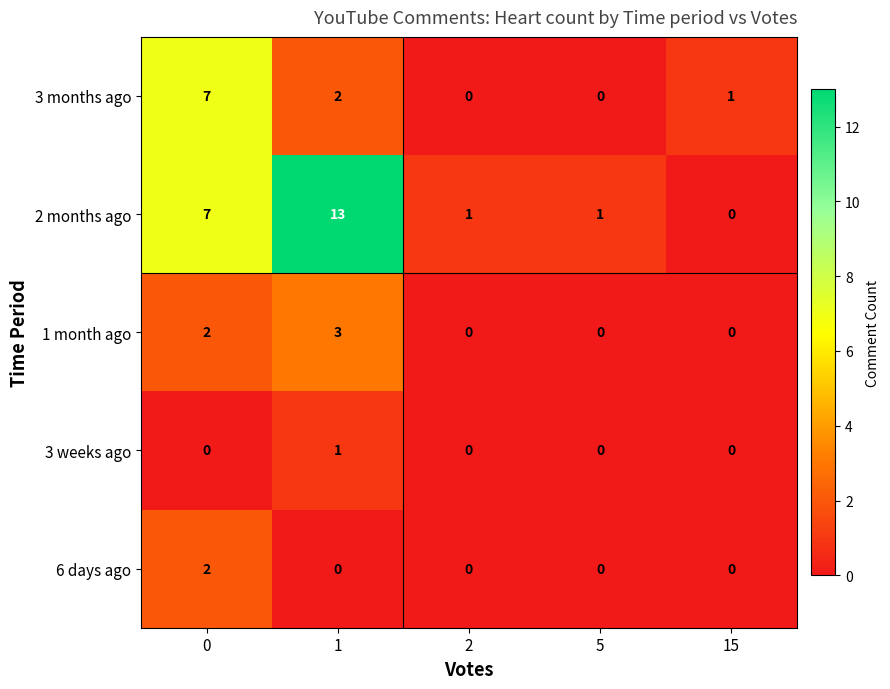

Which series has the largest total across all categories?

2 months ago